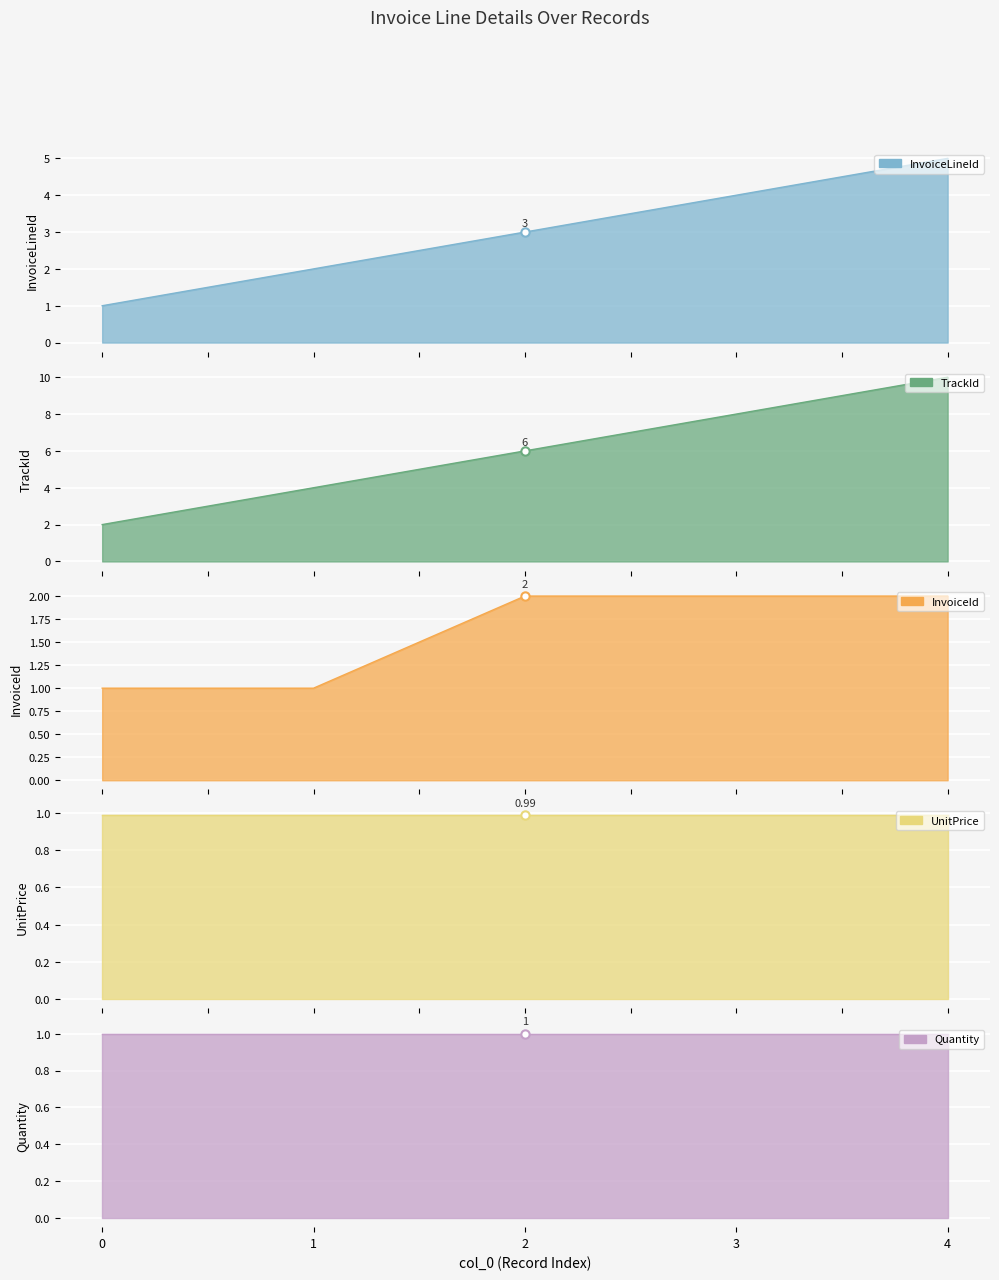

True or false: InvoiceLineId and InvoiceId cross at least once.

False